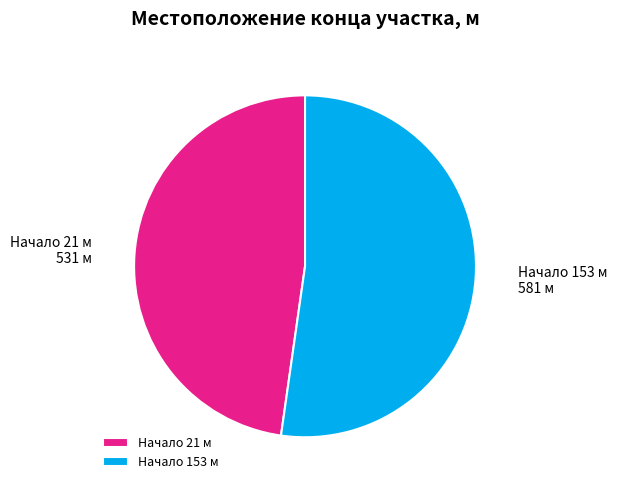

What is the ratio of the value at Начало 21 м to the value at Начало 153 м?

0.9